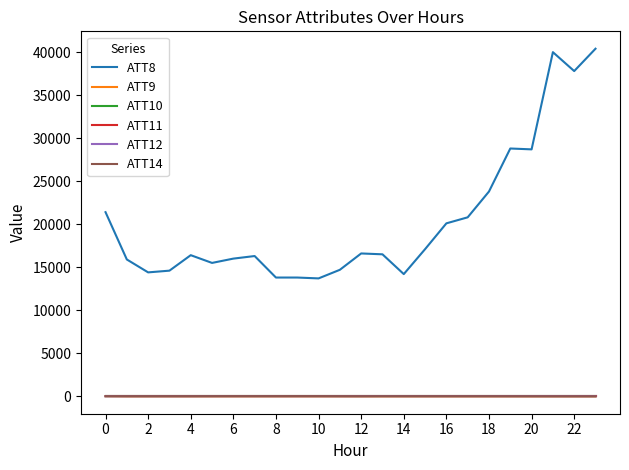

What is the difference between the maximum and minimum values in the ATT9 series?

21.4